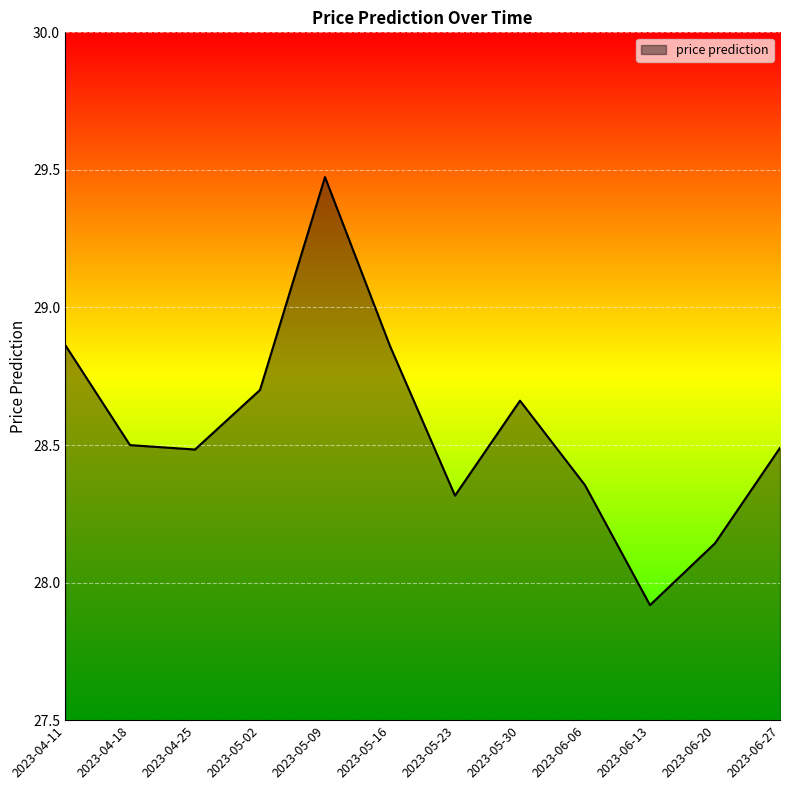

Read the value at 2023-06-13.

27.9